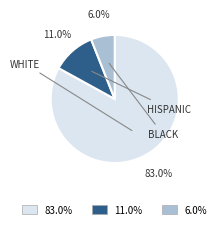

What is the total percentage of 6.0% and 11.0%?

17.0%